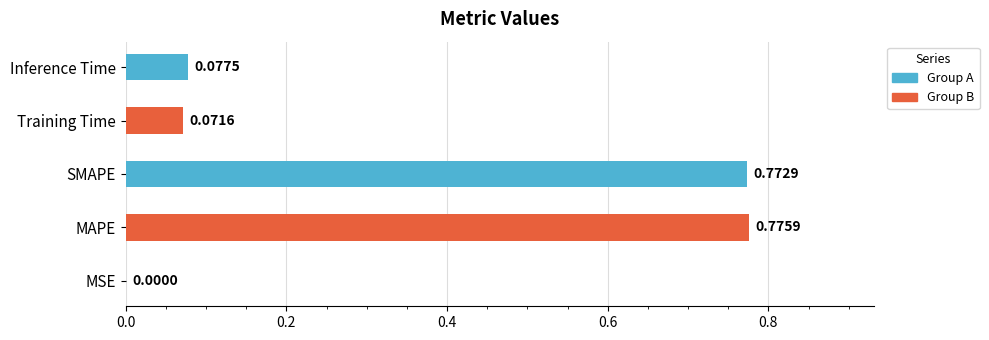

Which category has the highest value across all series?

MAPE